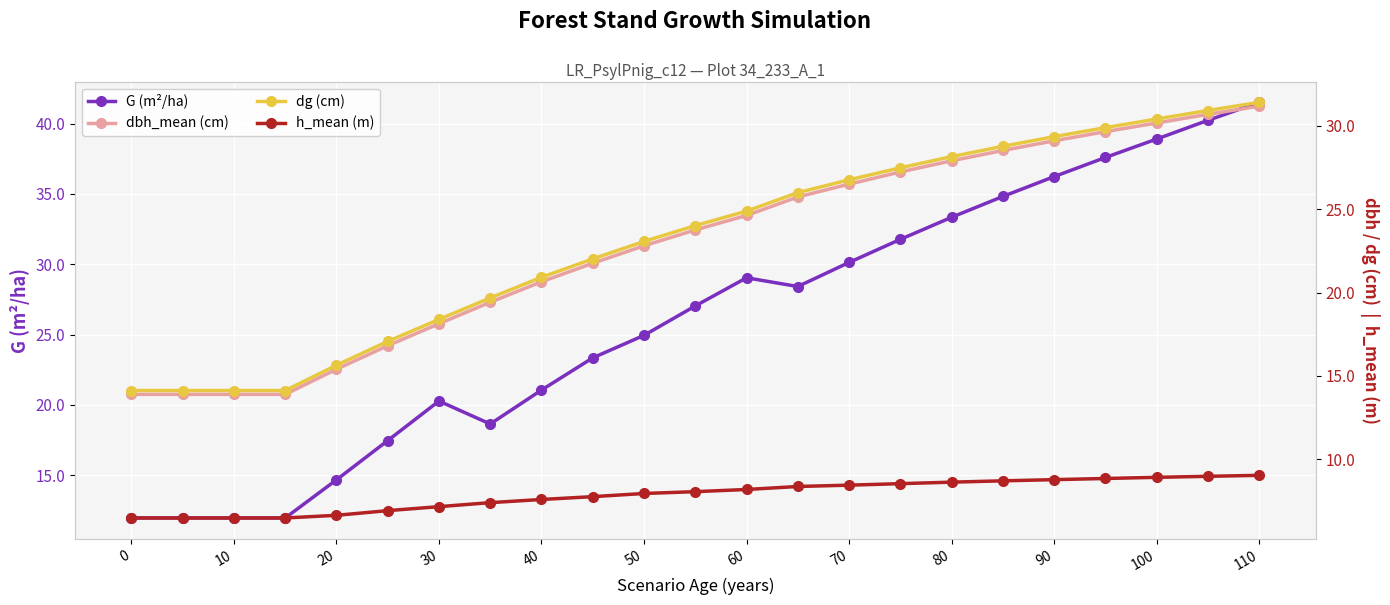

What is the average value of the h_mean (m) series?

7.9